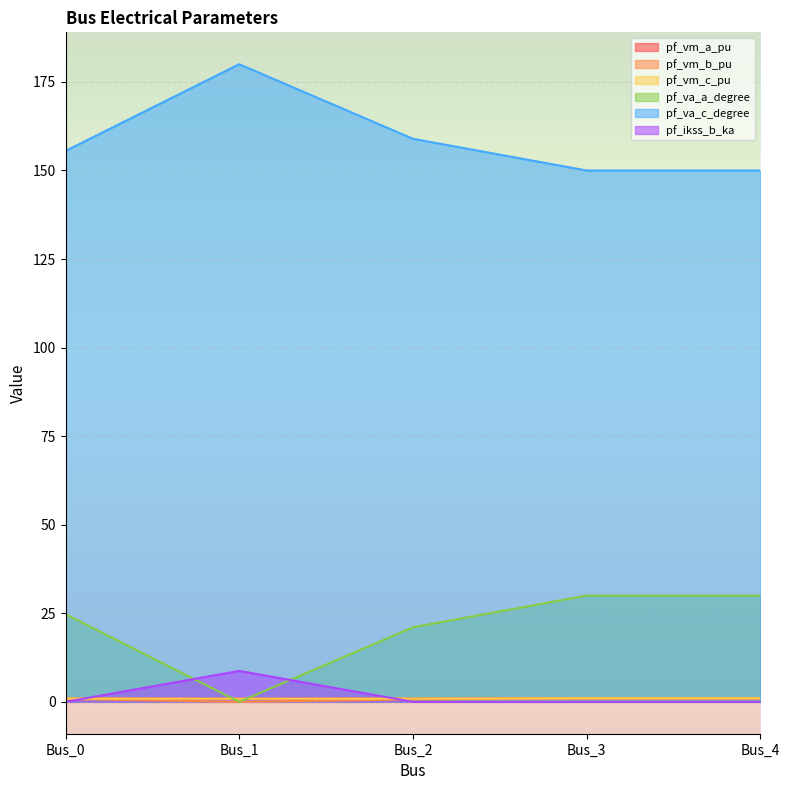

Reading right to left, what are all the values shown in this chart?

pf_vm_a_pu: Bus_4=1.0	Bus_3=1.0	Bus_2=0.9	Bus_1=0.9	Bus_0=0.9
pf_vm_b_pu: Bus_4=1.0	Bus_3=1.0	Bus_2=0.7	Bus_1=0.0	Bus_0=0.8
pf_vm_c_pu: Bus_4=1.0	Bus_3=1.0	Bus_2=0.9	Bus_1=0.9	Bus_0=1.0
pf_va_a_degree: Bus_4=30.0	Bus_3=30.0	Bus_2=21.1	Bus_1=0.0	Bus_0=24.8
pf_va_c_degree: Bus_4=150.0	Bus_3=150.0	Bus_2=158.9	Bus_1=180.0	Bus_0=155.5
pf_ikss_b_ka: Bus_4=0.0	Bus_3=0.0	Bus_2=0.0	Bus_1=8.7	Bus_0=0.0